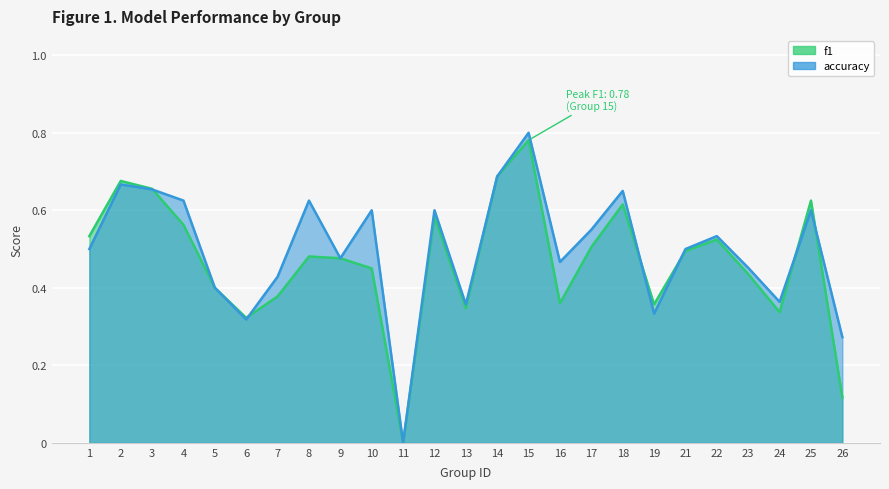

What is the difference between the second highest and second lowest values in the f1 series?

0.6